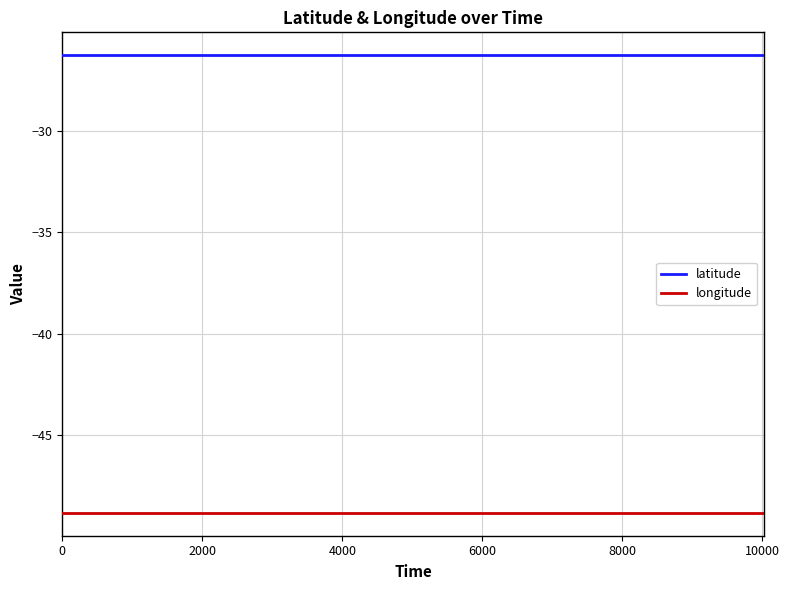

Rank the series by their average value, from lowest to highest.

longitude, latitude